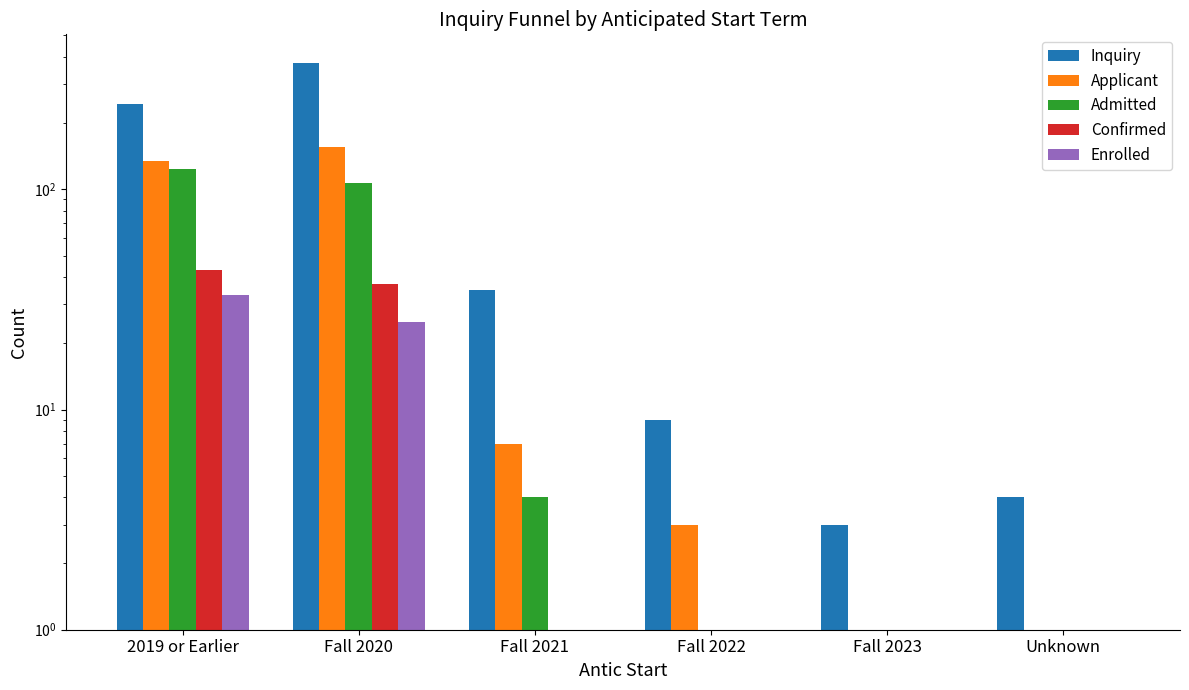

True or false: Inquiry has a value of 125 at 2019 or Earlier.

False